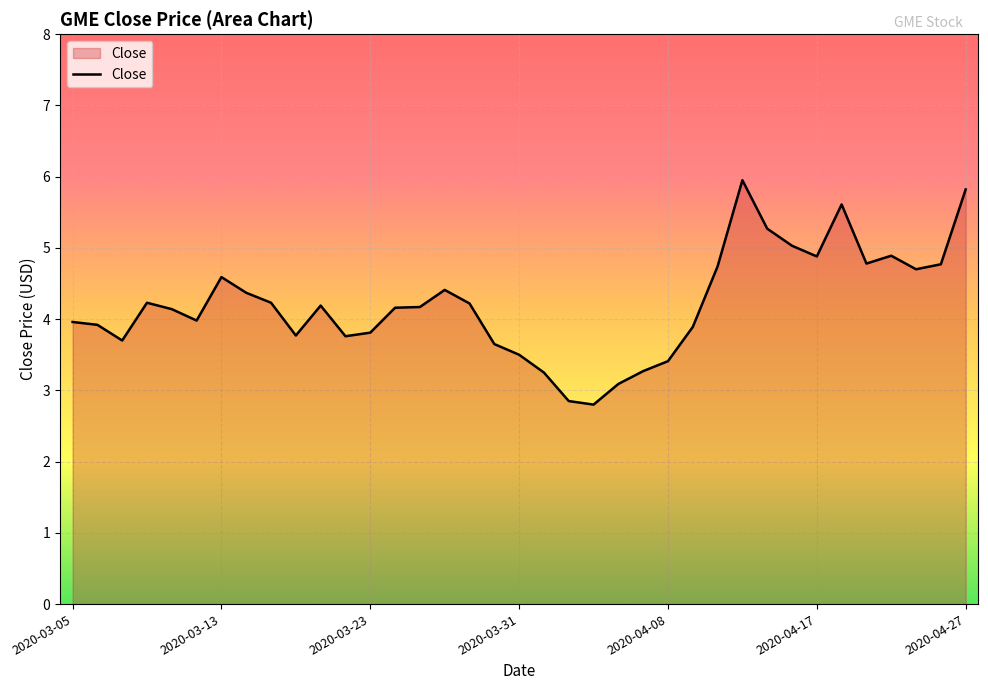

What is the minimum value shown in the chart?

2.8